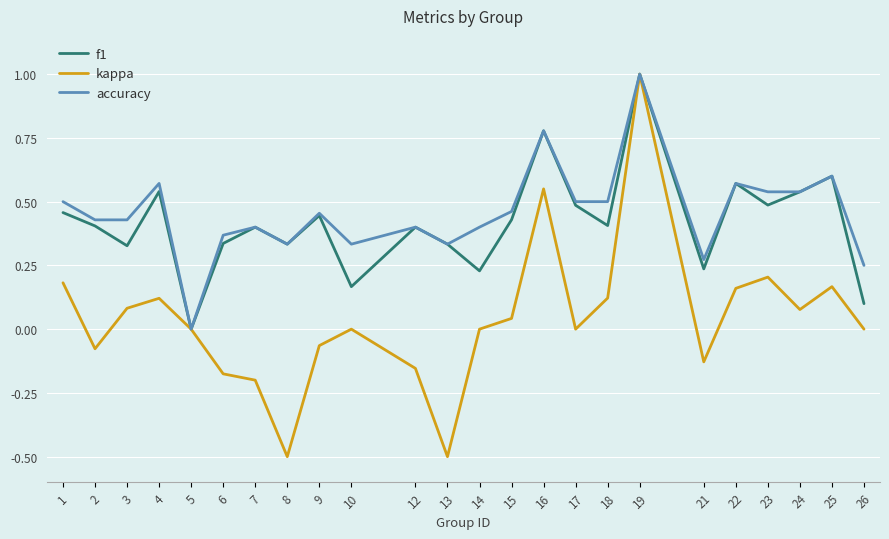

At which category is the sum across all series the highest?

19